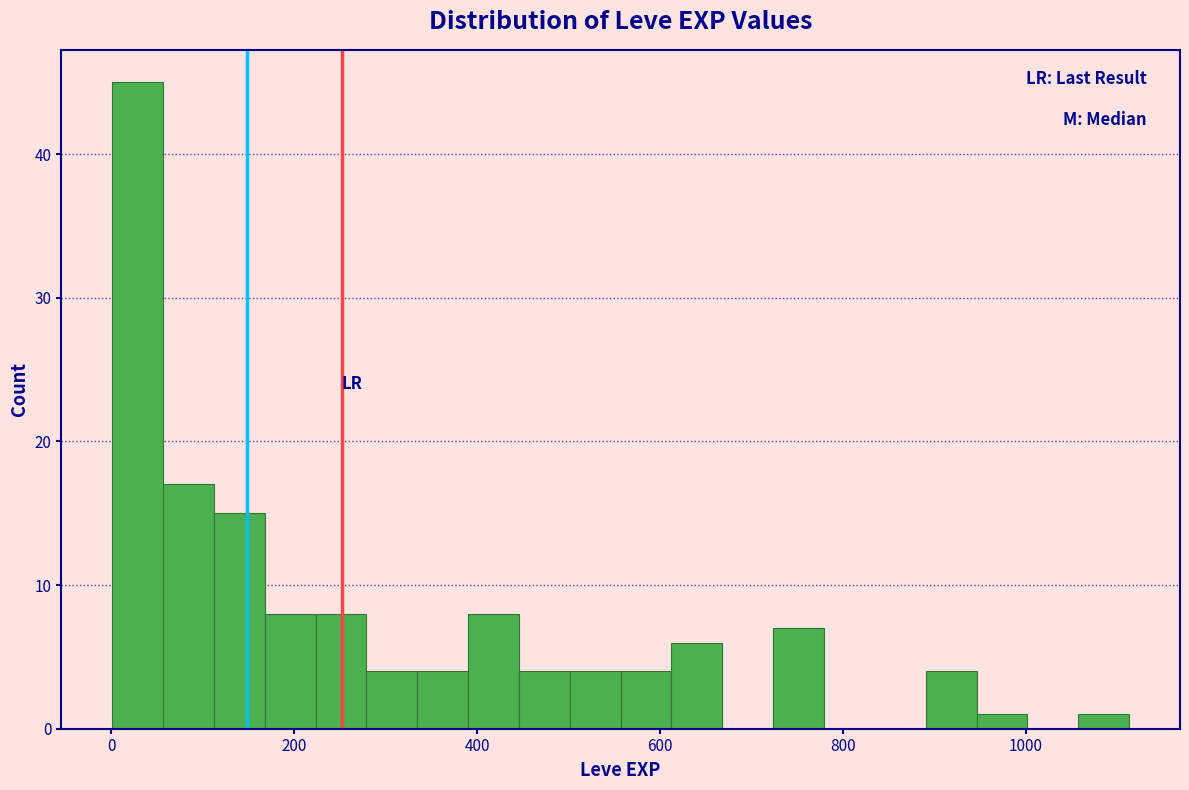

Read against the x-axis, roughly where is the centre of the tallest bar?

20